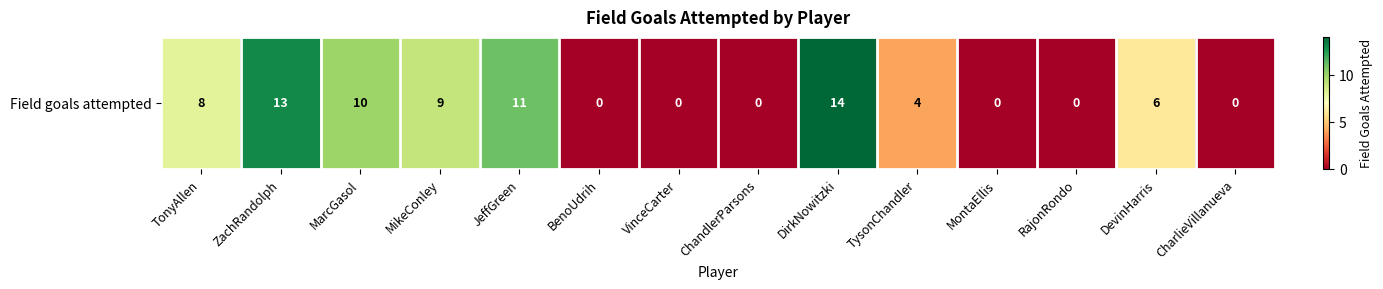

Rank the categories by value from highest to lowest.

DirkNowitzki, ZachRandolph, JeffGreen, MarcGasol, MikeConley, TonyAllen, DevinHarris, TysonChandler, BenoUdrih, VinceCarter, ChandlerParsons, MontaEllis, RajonRondo, CharlieVillanueva